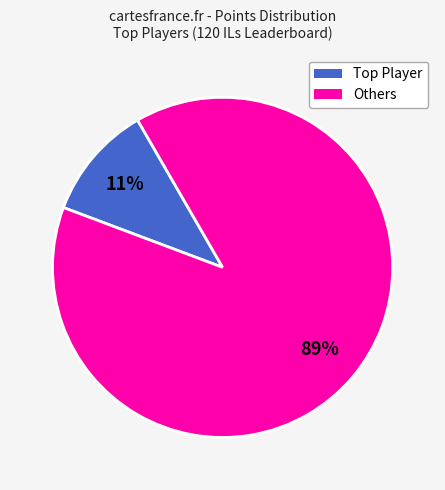

Does any single category account for the majority?

Yes